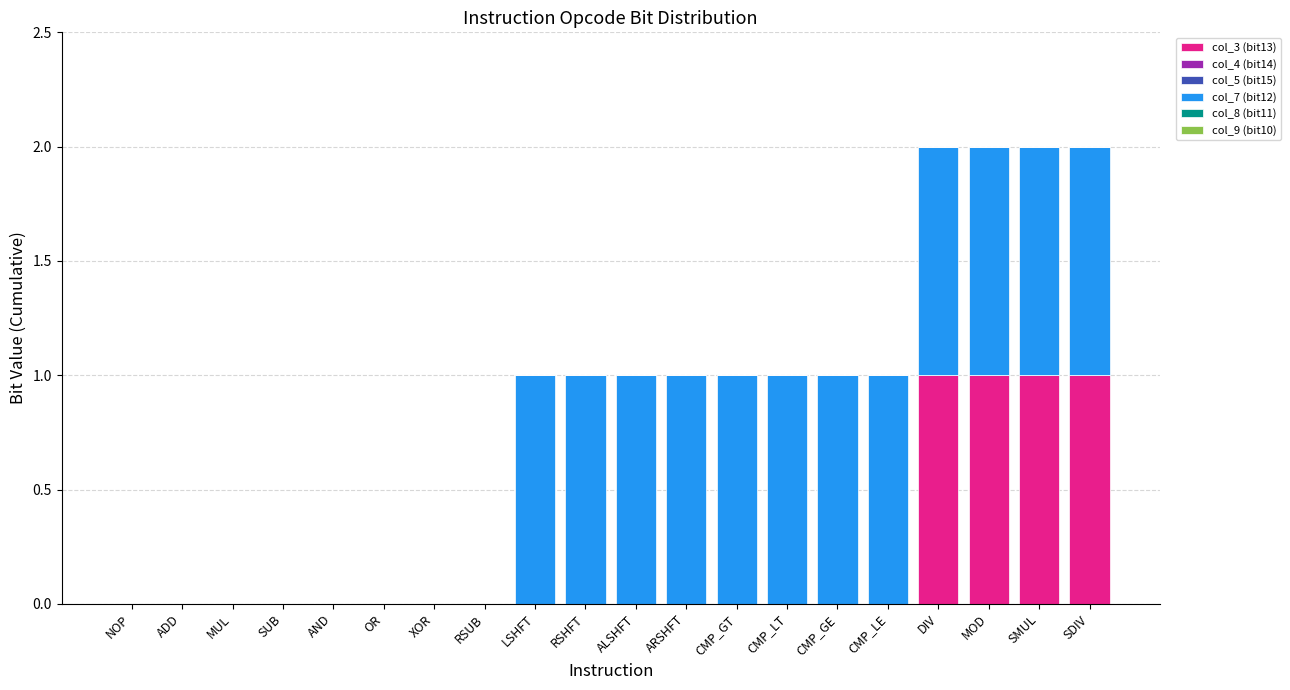

The col_3 (bit13) series shows 0 at MUL. True or false?

True